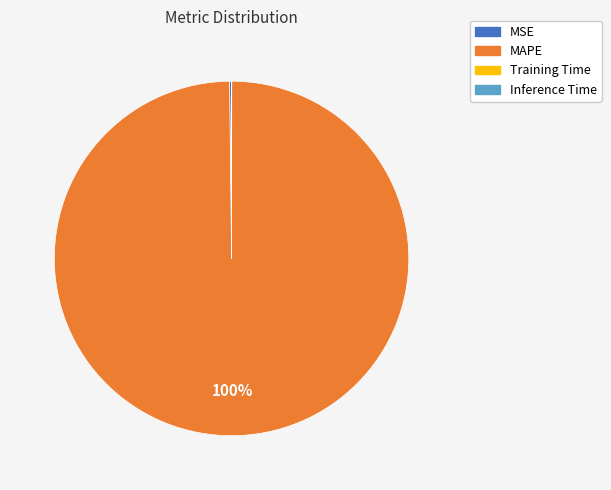

To the nearest percent, what is the difference between the largest and smallest slice percentages?

100%